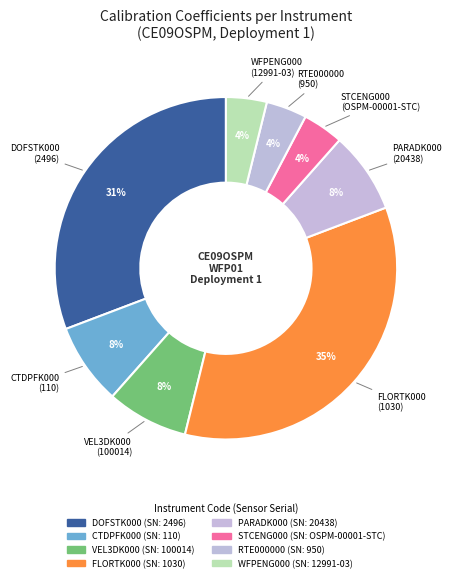

Is the sum of DOFSTK000 and VEL3DK000 greater than half?

No